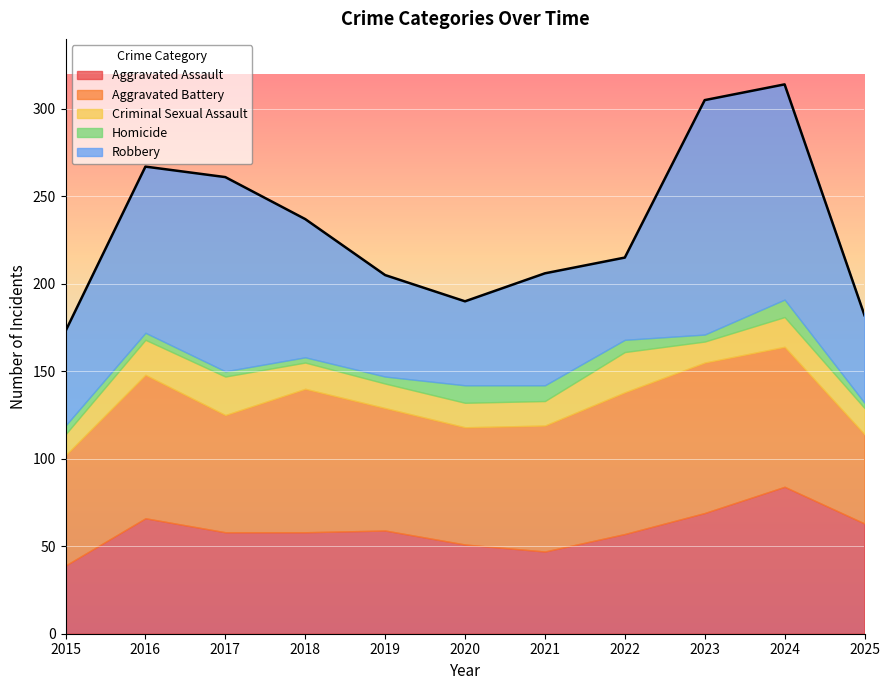

How many interior local valleys does the Aggravated Battery series have?

2